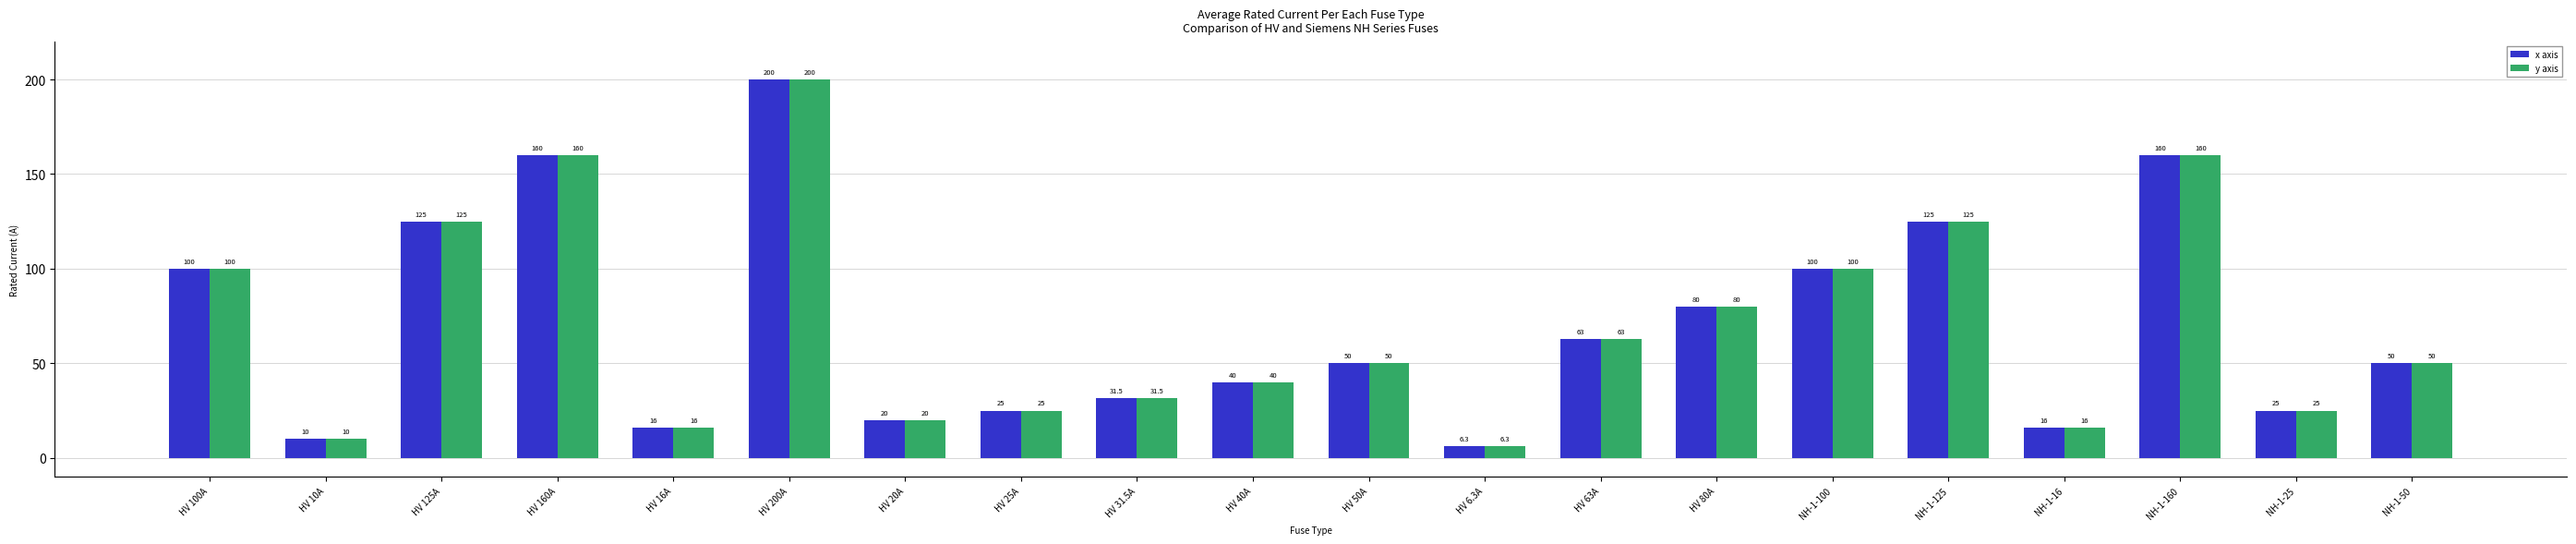

What is the sum of the x axis values at HV 63A and HV 25A?

88.0